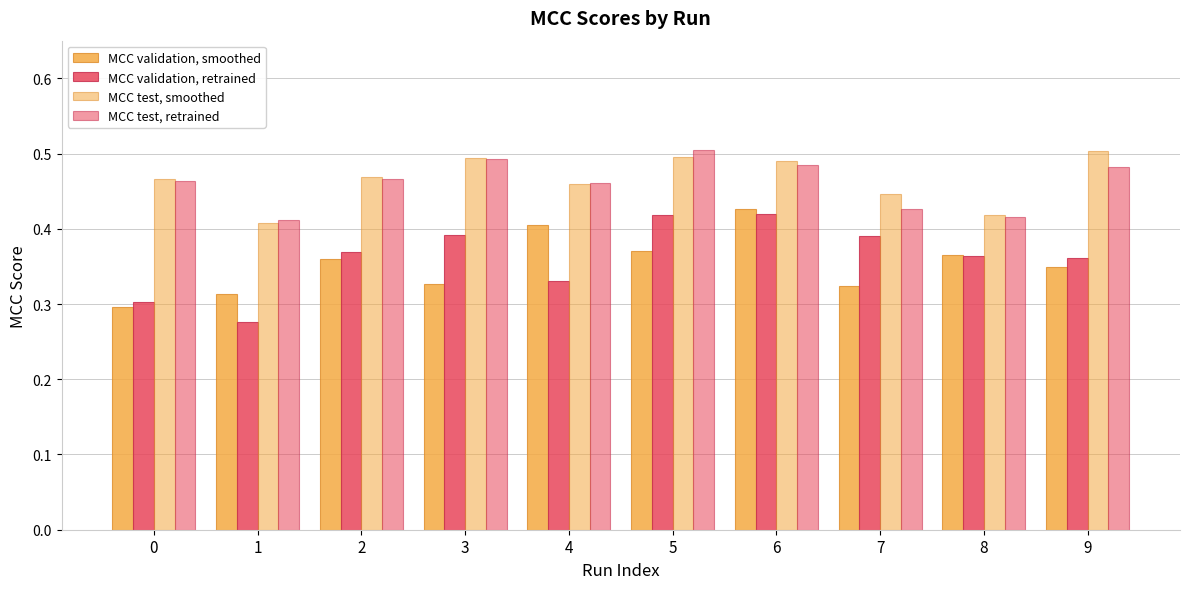

How many bars are there in total?

40